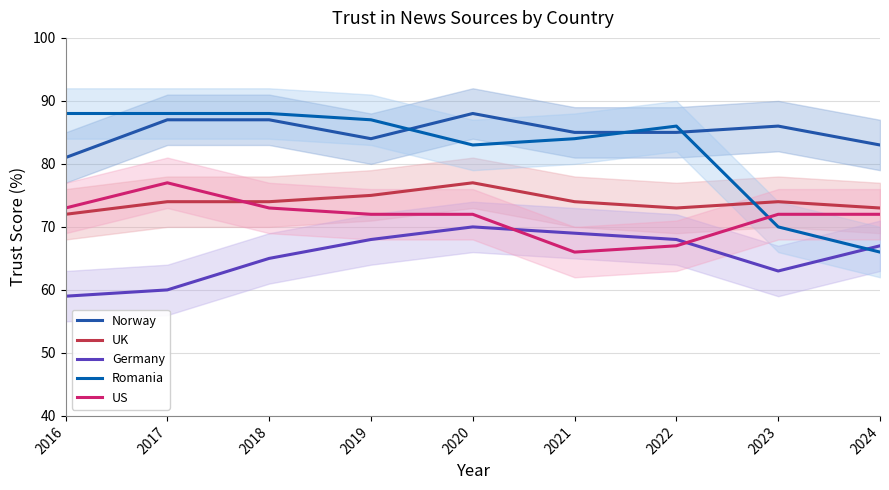

How many lines are shown in the chart?

5